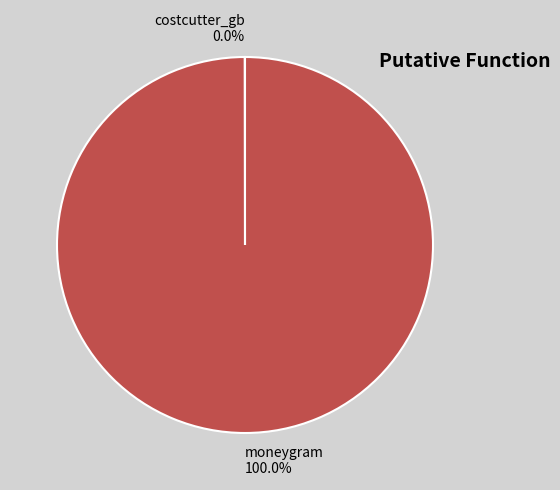

What is the largest slice in the pie chart?

moneygram